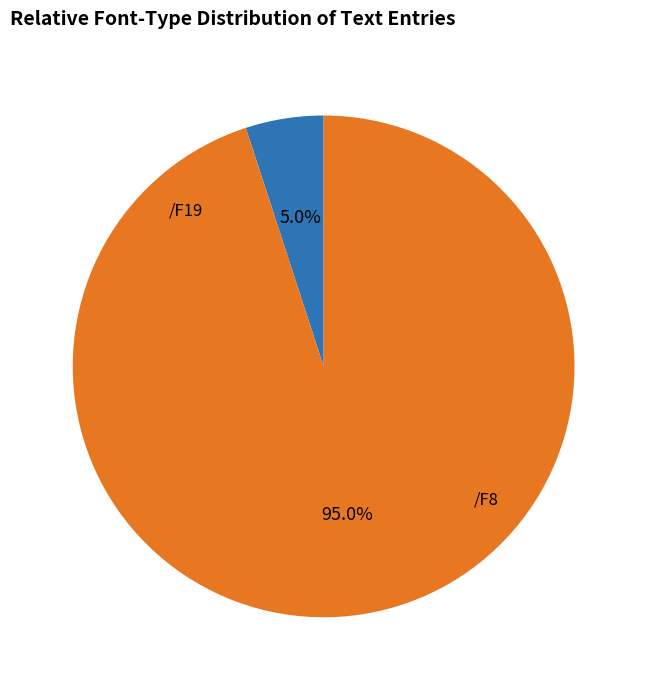

Is there a majority slice in this chart?

Yes